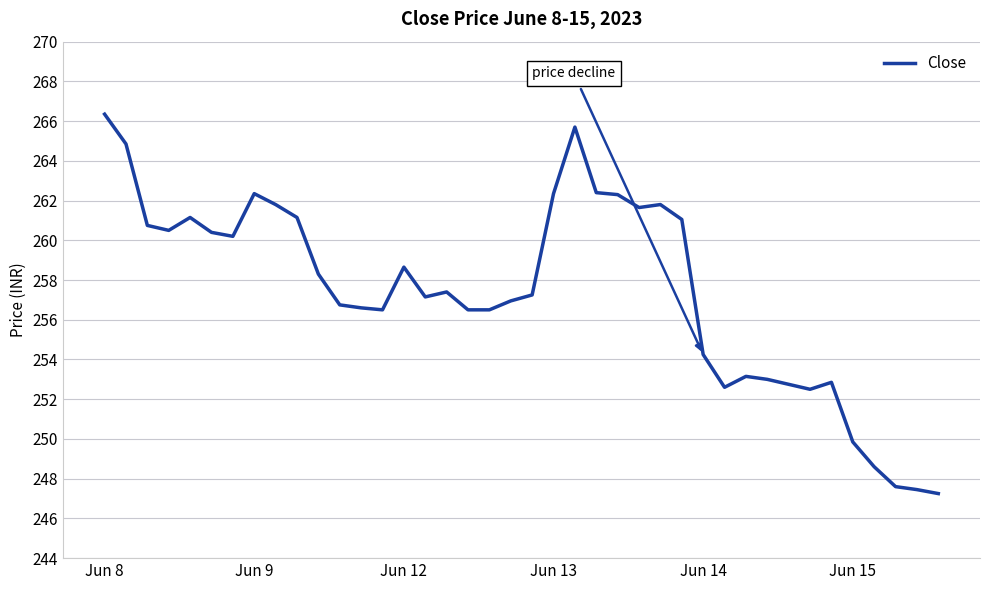

What is the maximum value shown in the chart?

266.4